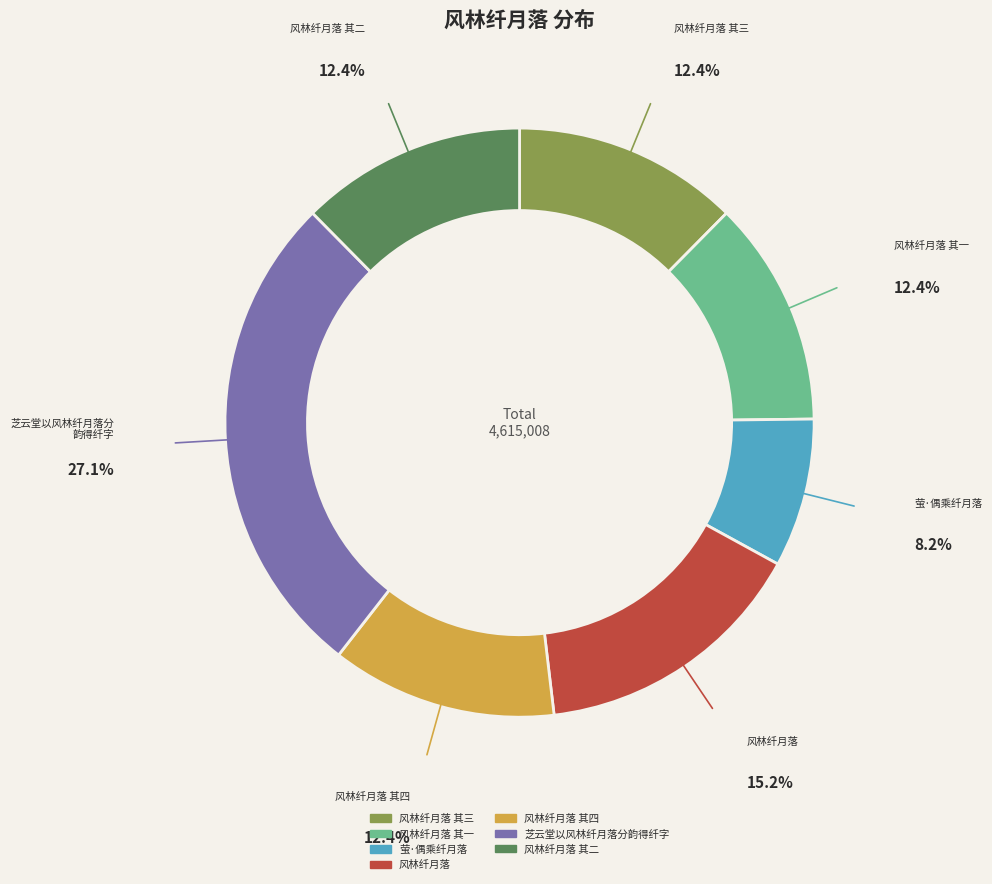

How many slices are in this pie chart?

7